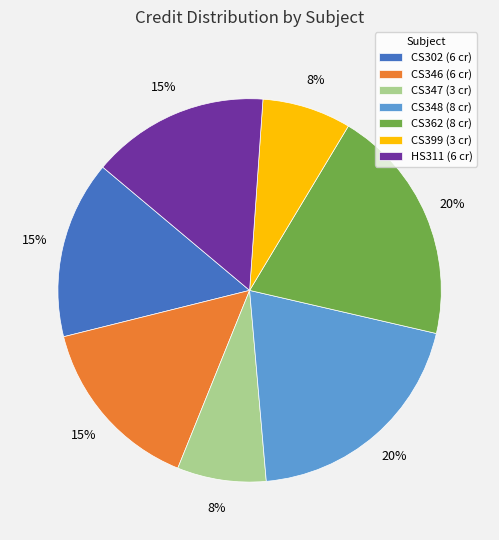

The CS302 slice represents 15% of the pie. True or false?

True